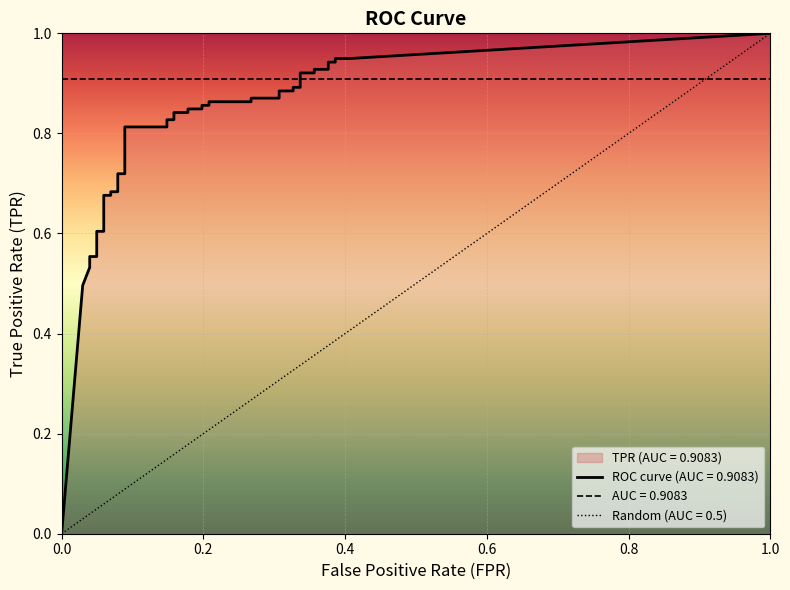

Between fpr and 5, which is larger?

5